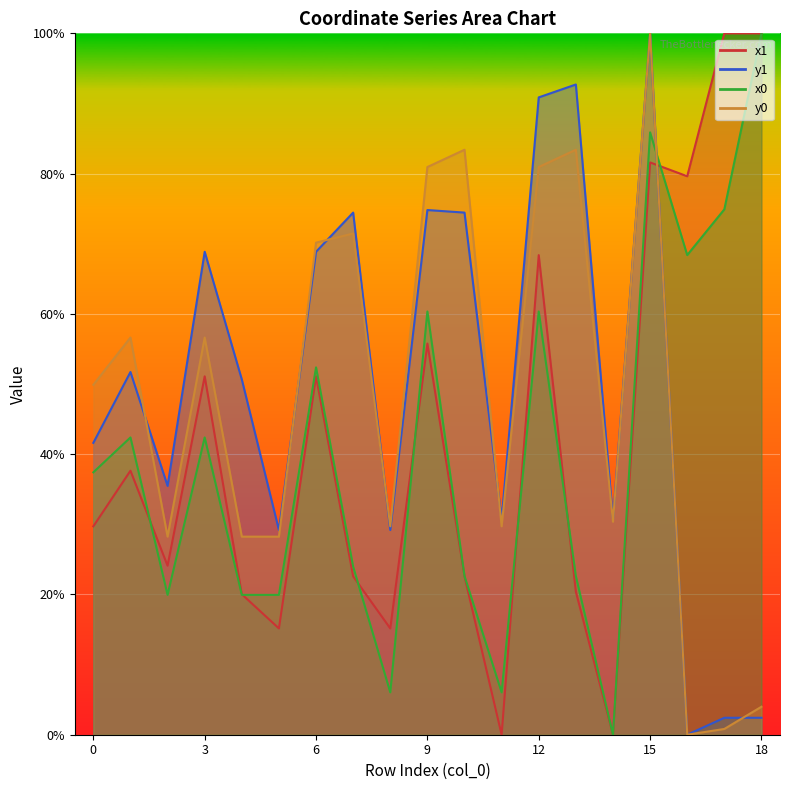

True or false: x1 has more than 0 points higher than both neighbors.

True